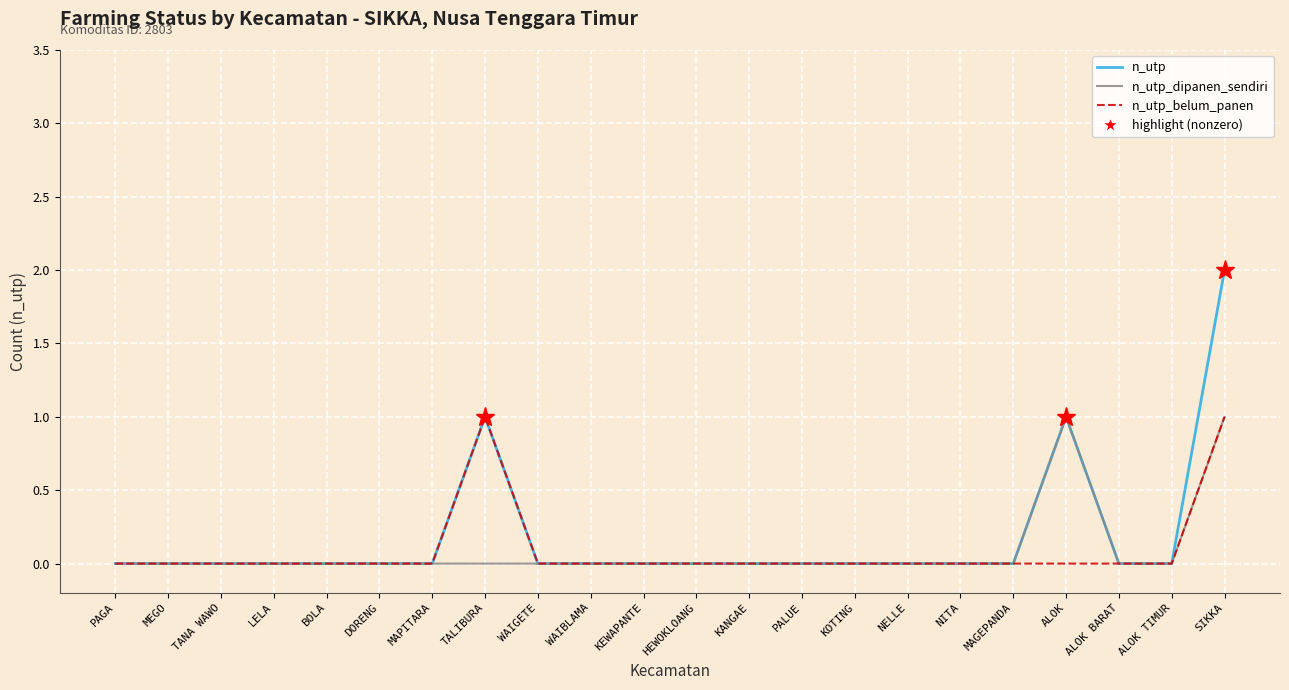

In n_utp_belum_panen, how many points are higher than both neighbors (excluding endpoints)?

1